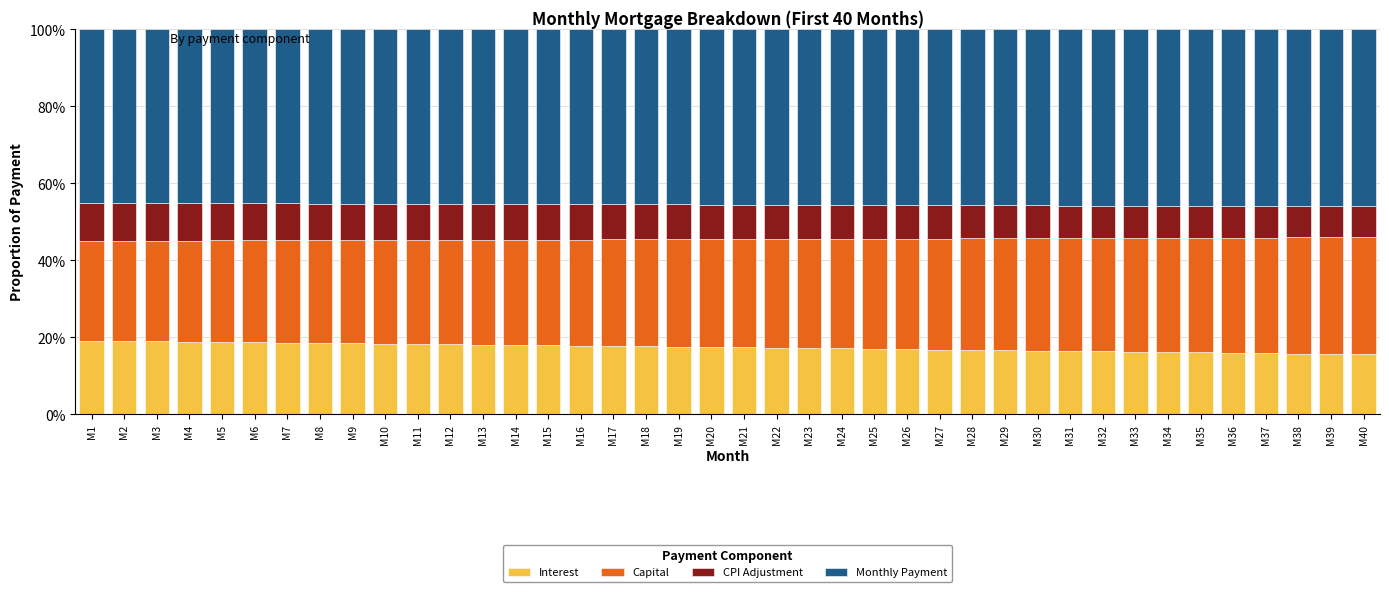

What is the total value across all series at M9?

100.0